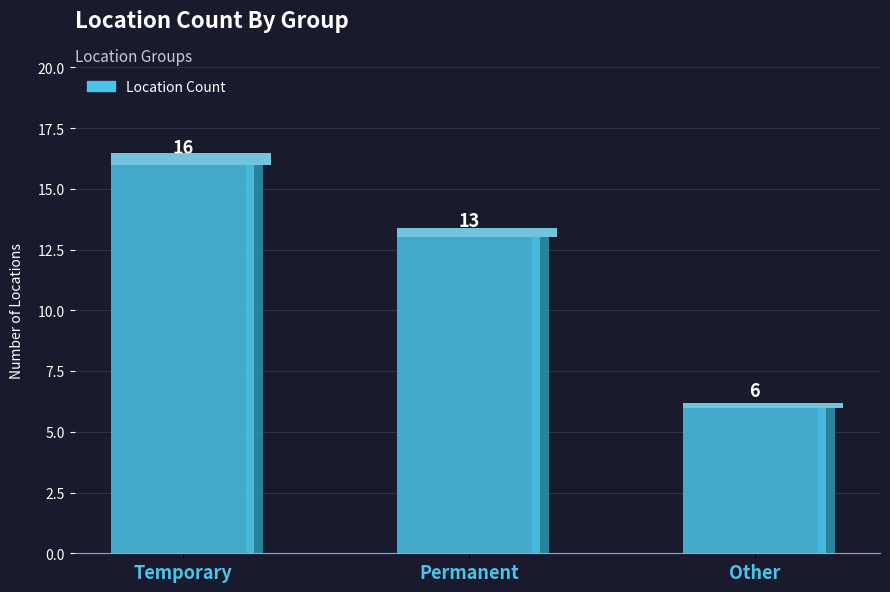

Rank the categories by value from highest to lowest.

Temporary, Permanent, Other